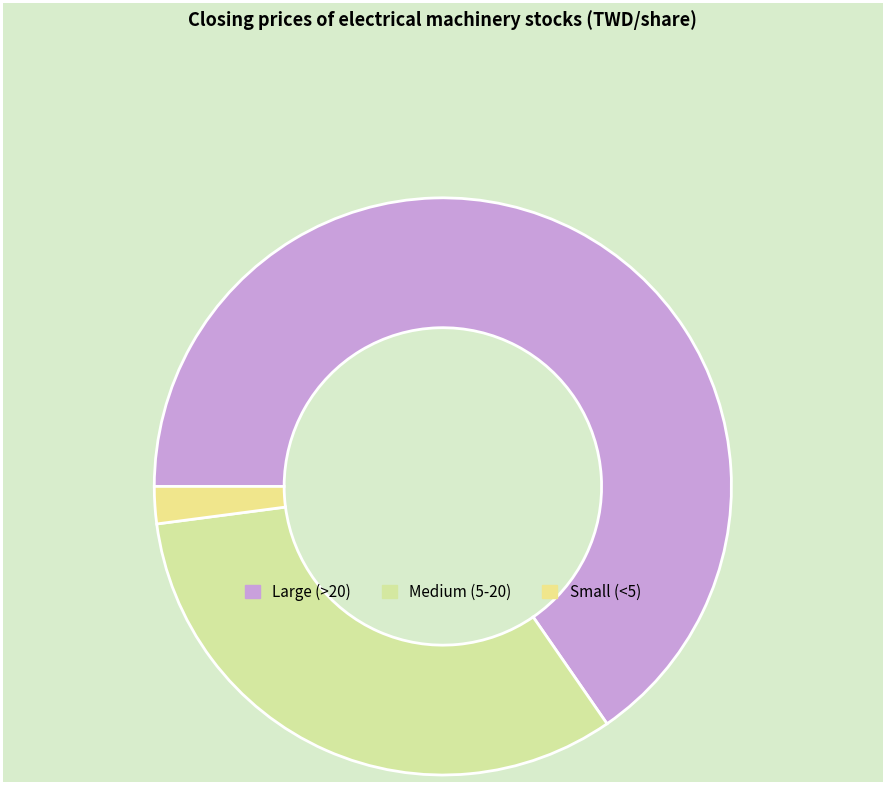

How many slices are in this pie chart?

3